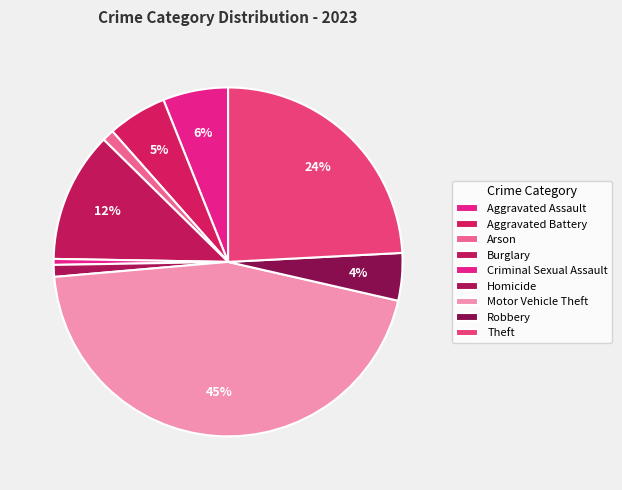

Does Aggravated Battery account for over 50% of the chart?

No